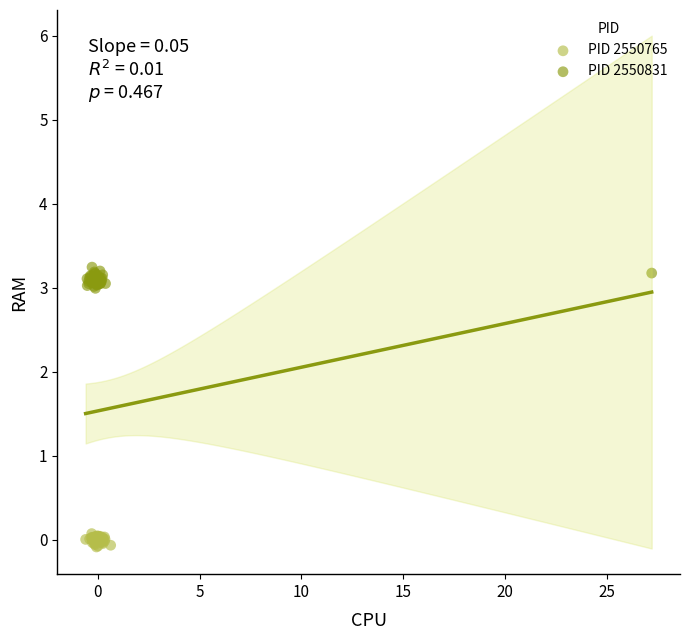

Which series reaches the minimum Y coordinate?

PID 2550765